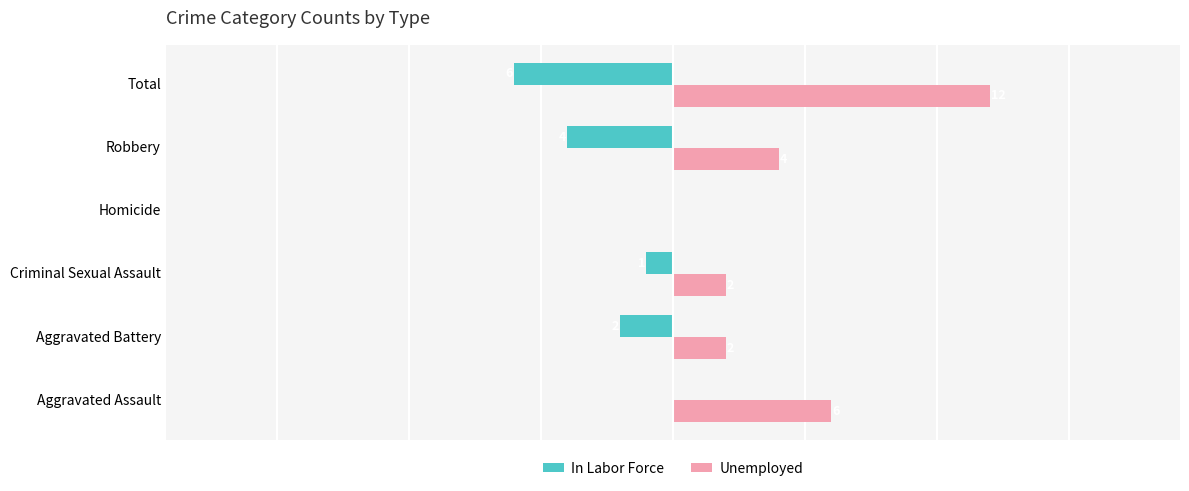

Where is In Labor Force nearest to the value -3?

Aggravated Battery